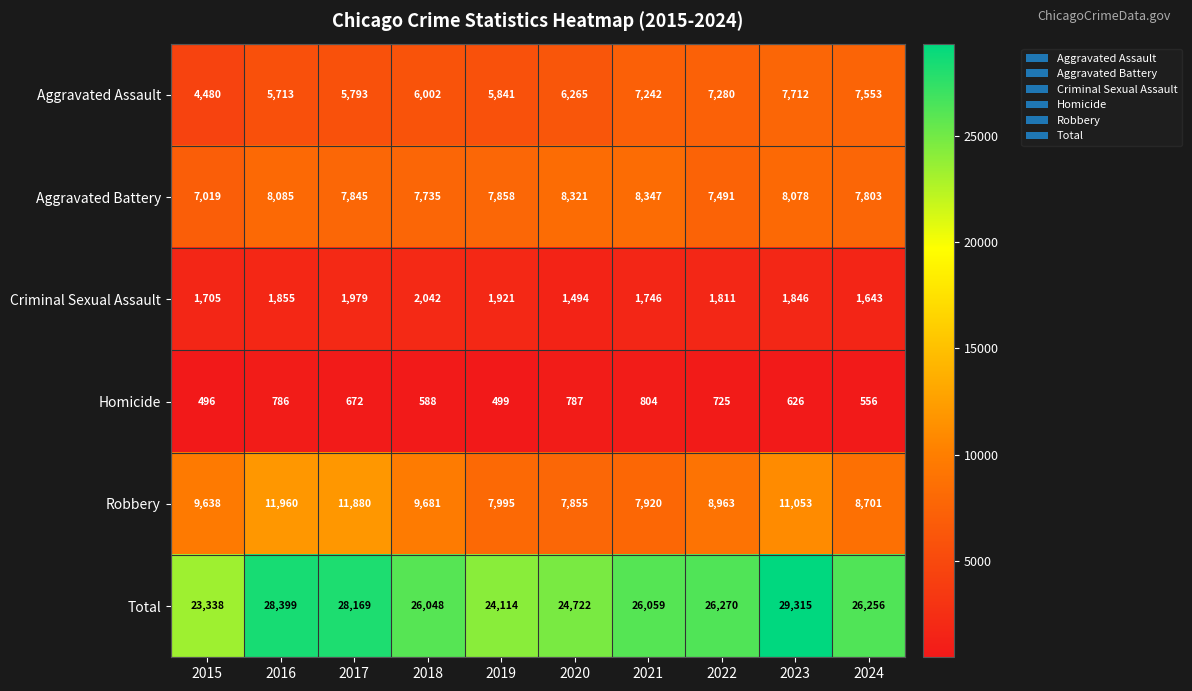

At 2020, list the series in order from smallest to largest.

Homicide, Criminal Sexual Assault, Aggravated Assault, Robbery, Aggravated Battery, Total